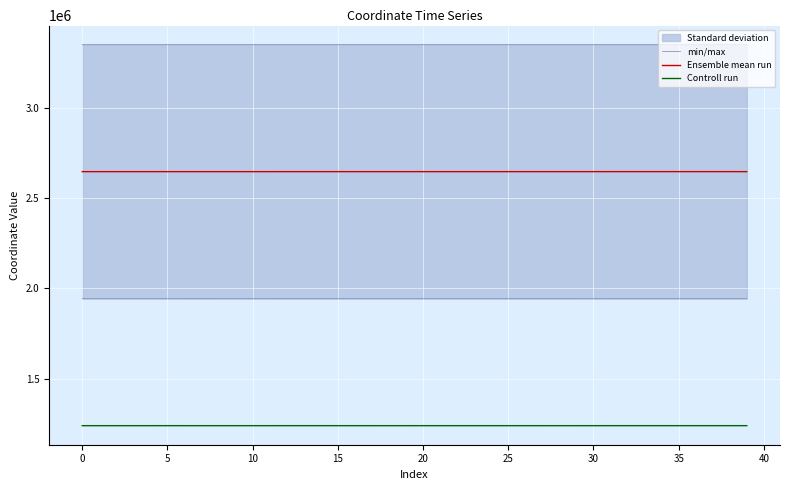

True or false: min/max has more than 2 interior local peaks.

True